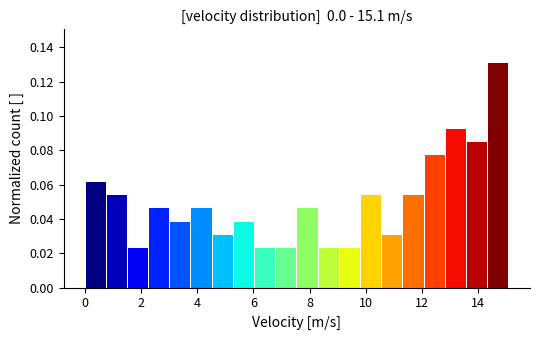

Around what value on the x-axis is the tallest bar? Give the approximate position of its centre, as read against the axis.

14.8